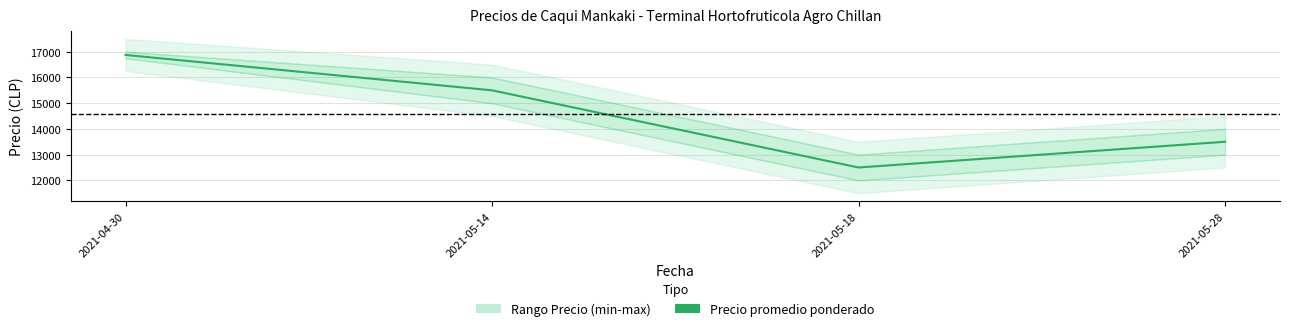

Count the number of categories in the chart.

4